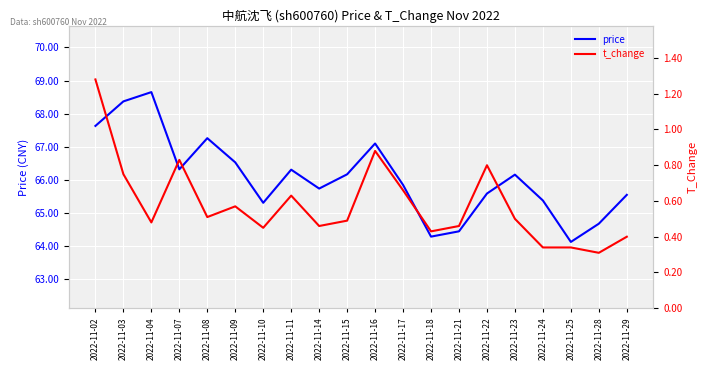

How many interior local valleys does the t_change series have?

6